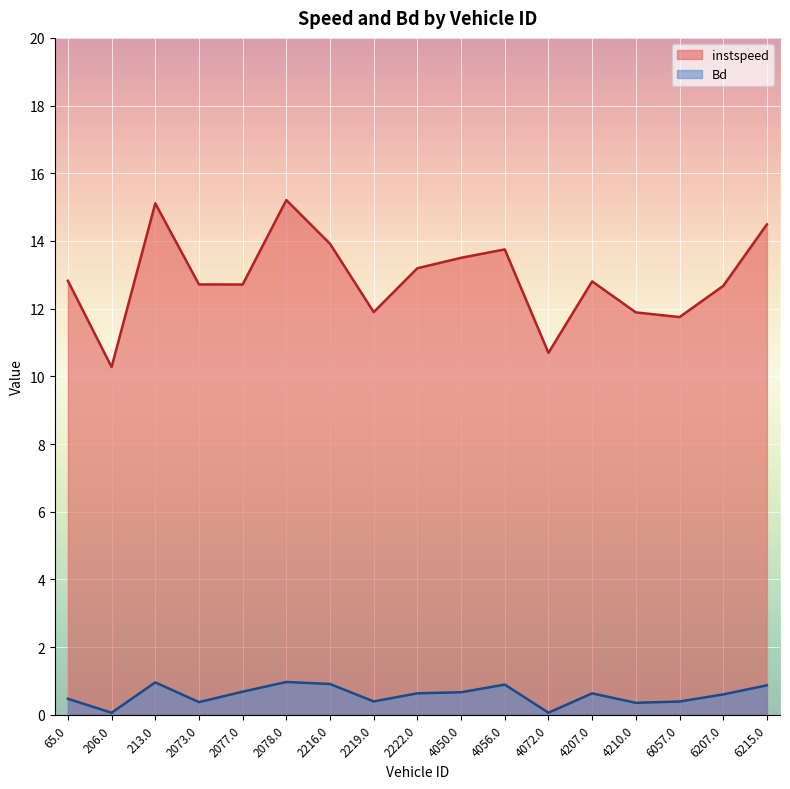

Where is the first local maximum for instspeed?

213.0